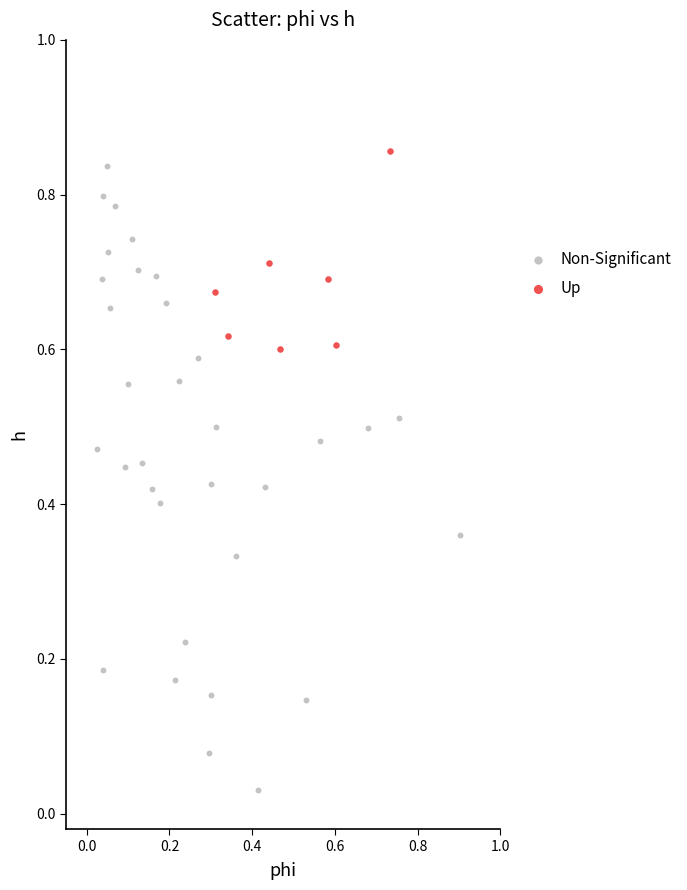

Which series has the largest Y range (max minus min)?

Non-Significant